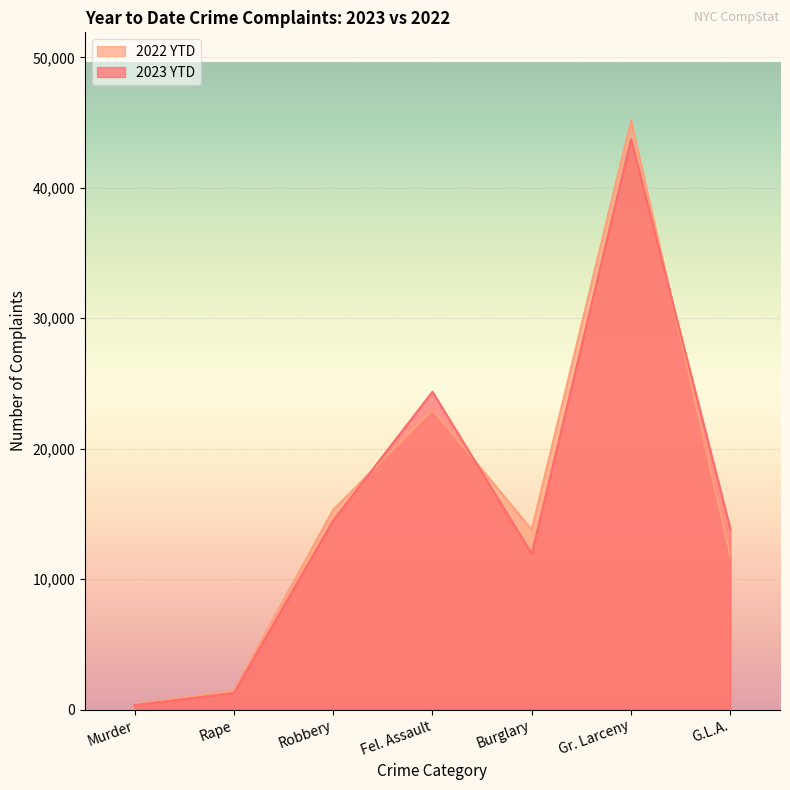

What is the sum of the 2022 YTD values at Murder and G.L.A.?

12147